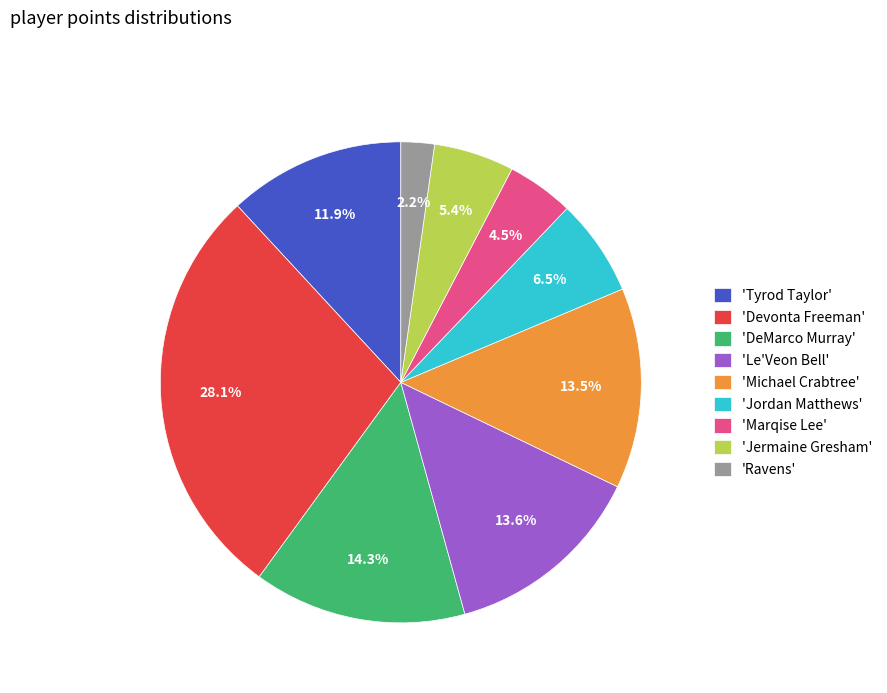

Is there a majority slice in this chart?

No